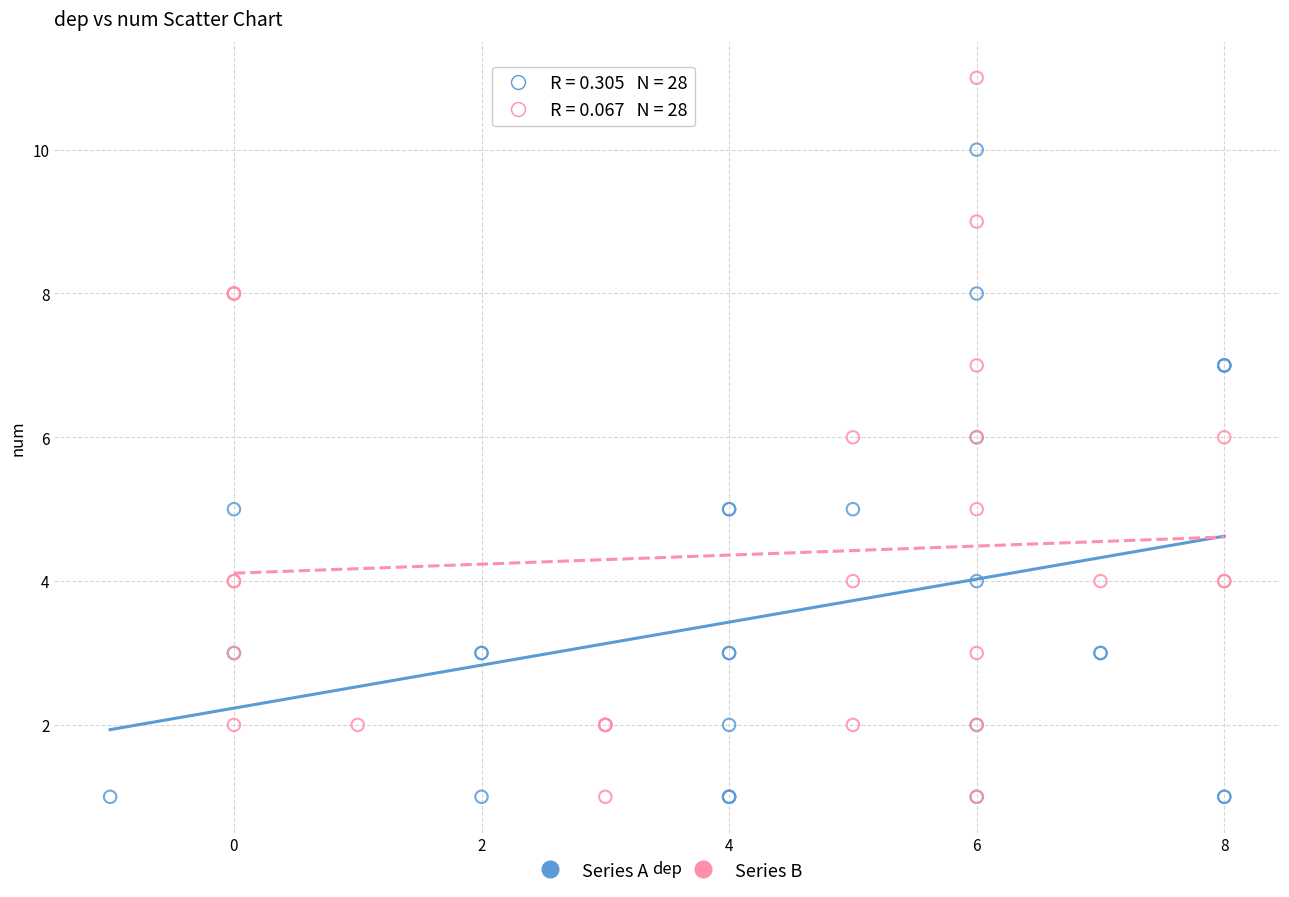

What are all the series names shown in the legend?

Series A, Series B